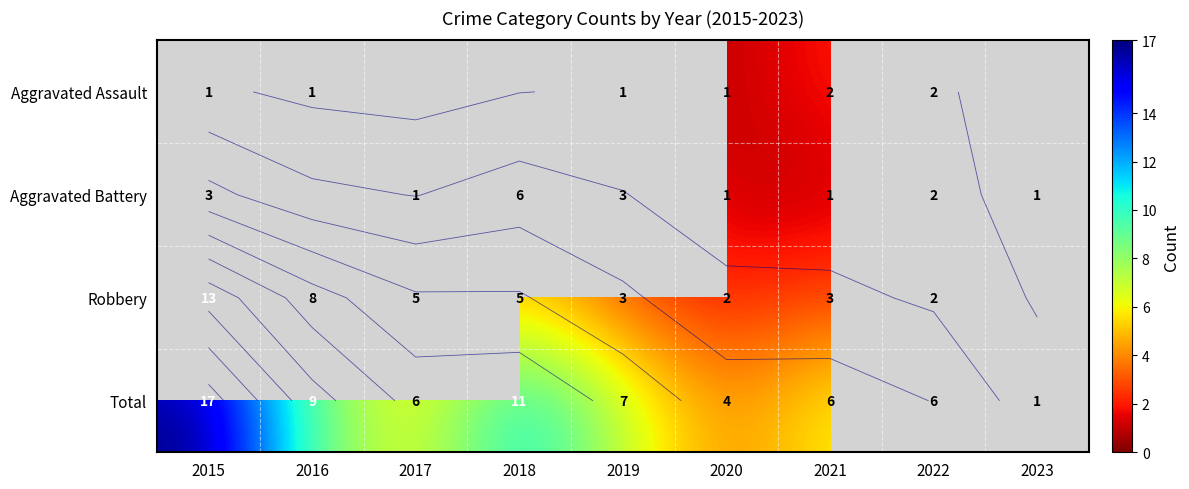

What is the smallest value displayed?

1.0